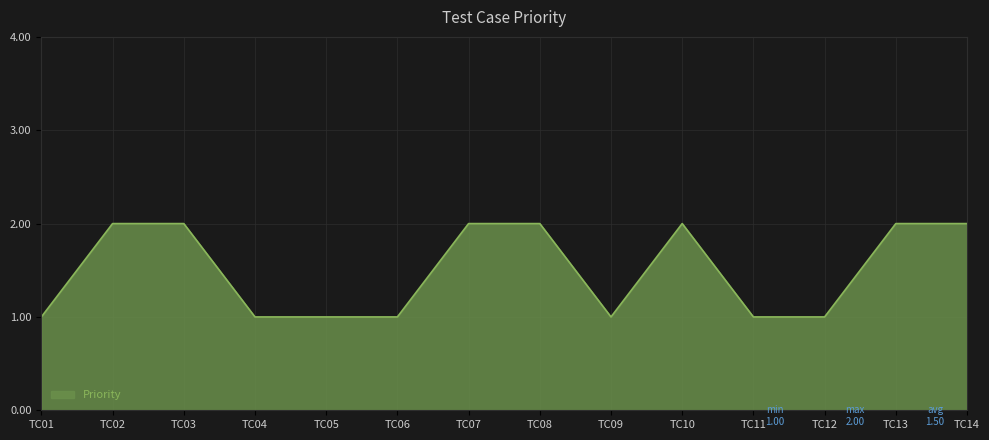

Reading left to right, transcribe all the data shown in this chart.

TC01=1	TC02=2	TC03=2	TC04=1	TC05=1	TC06=1	TC07=2	TC08=2	TC09=1	TC10=2	TC11=1	TC12=1	TC13=2	TC14=2